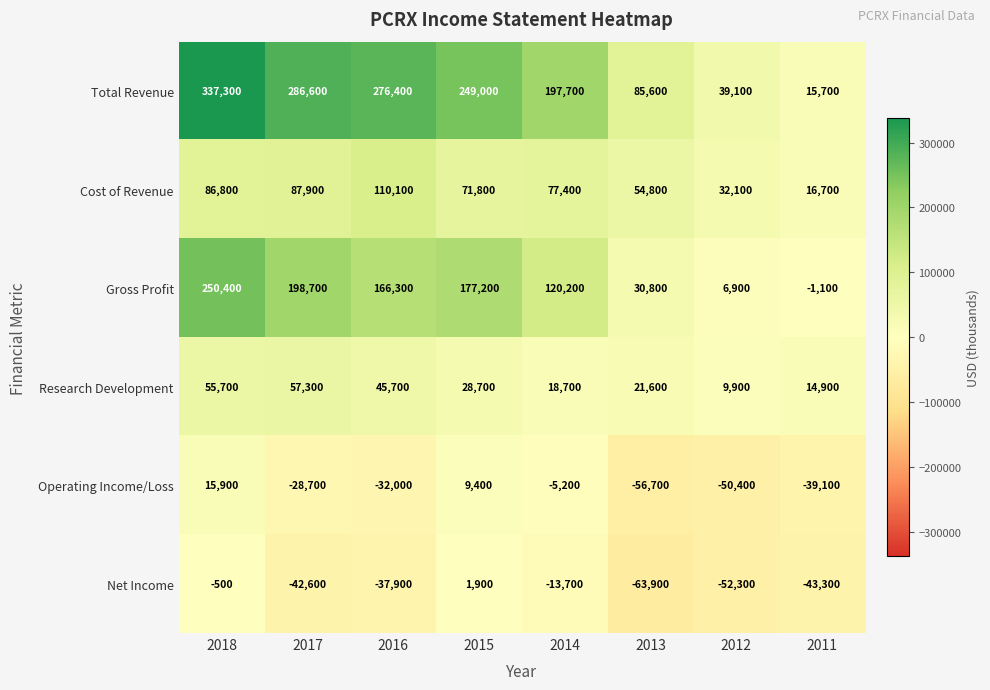

At which label does Gross Profit first exceed 166300?

2018